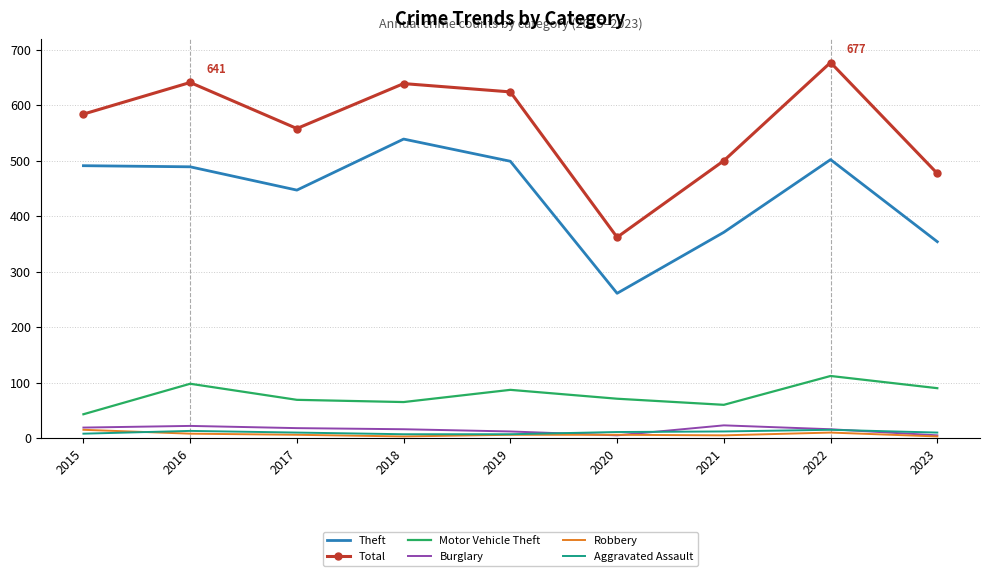

True or false: Total and Aggravated Assault intersect in this chart.

False